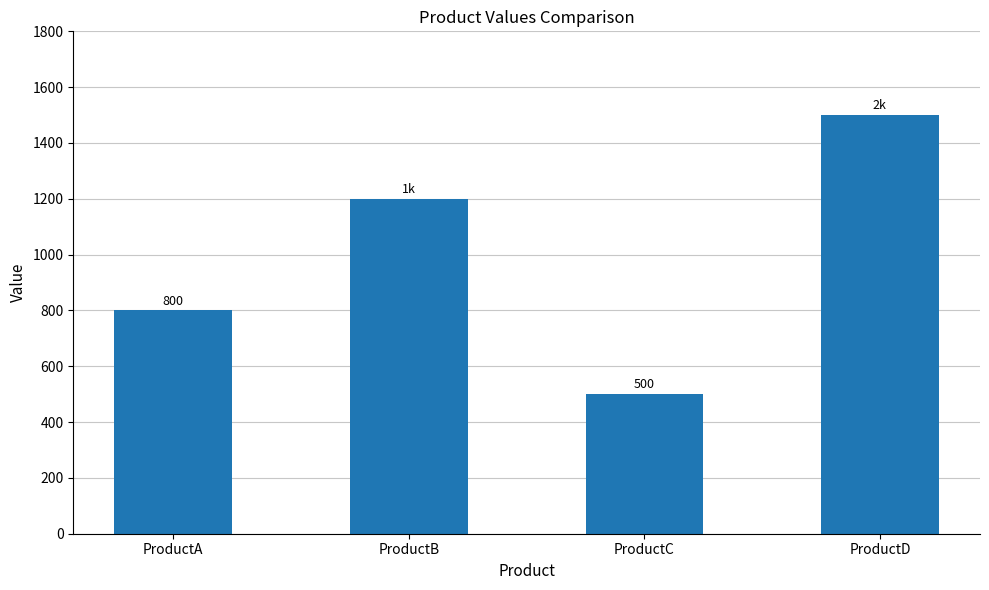

Count the number of data series in this chart.

1